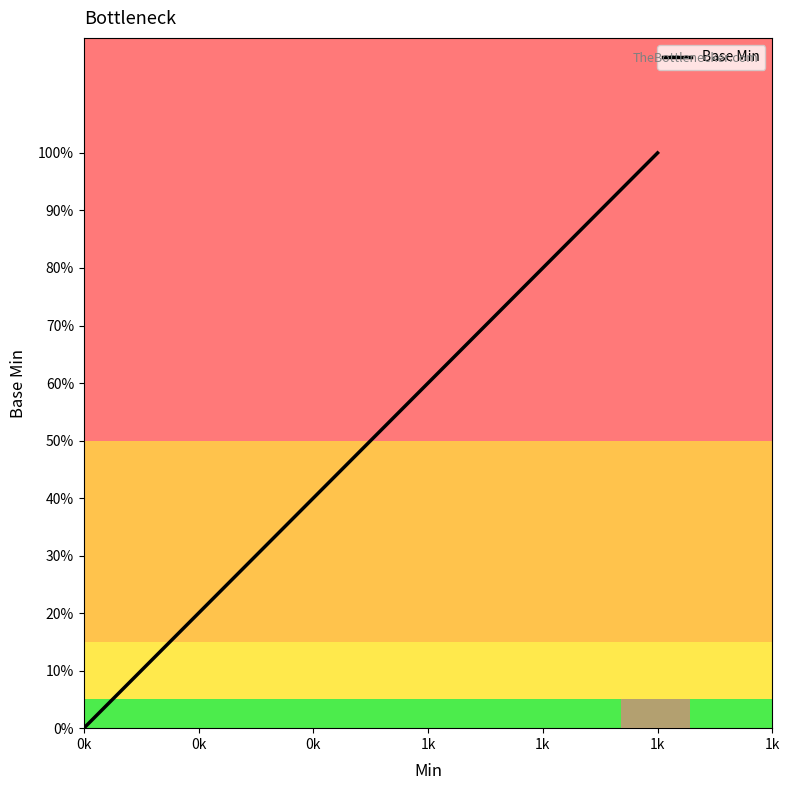

How many distinct data groups are displayed?

1